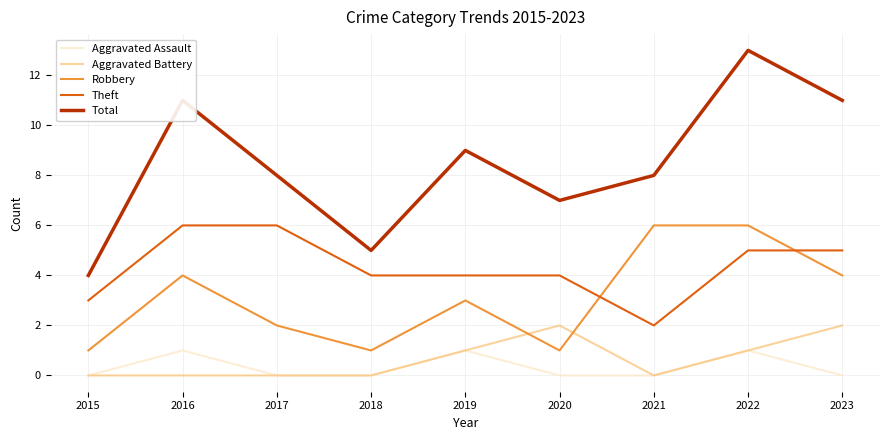

The Total series shows 7 at 2023. True or false?

False